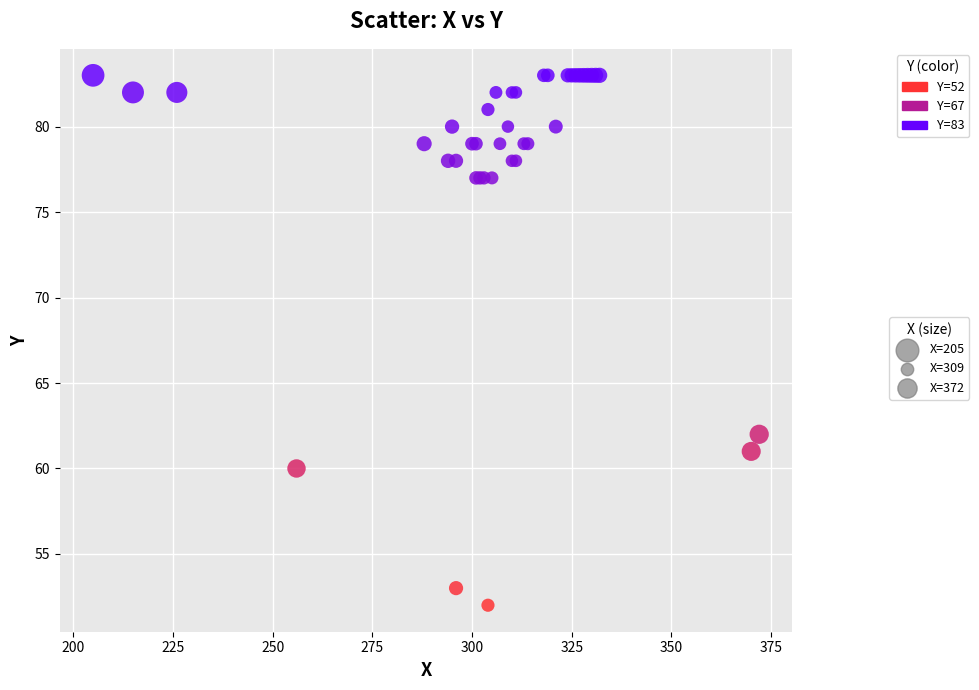

What Y value in the scatter plot is closest to 67?

62